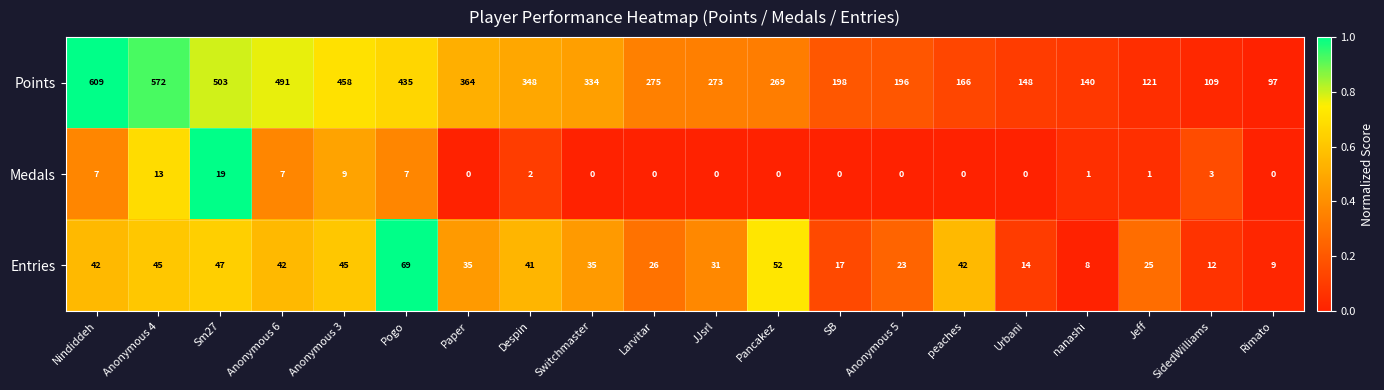

Is it true that Entries equals 9 at Despin?

False